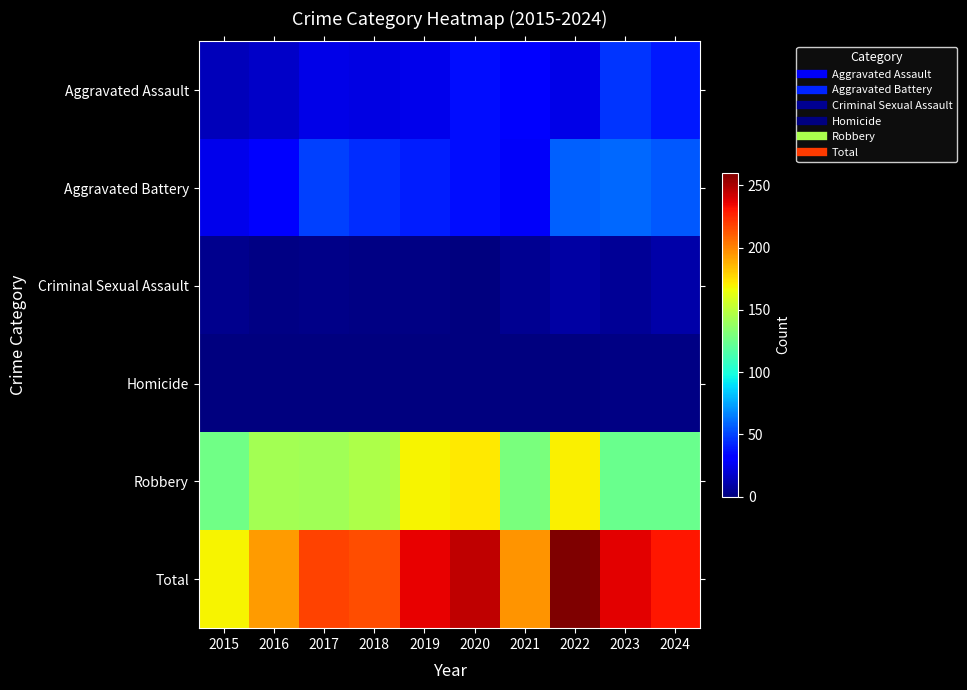

Which series has the widest spread of values?

Total